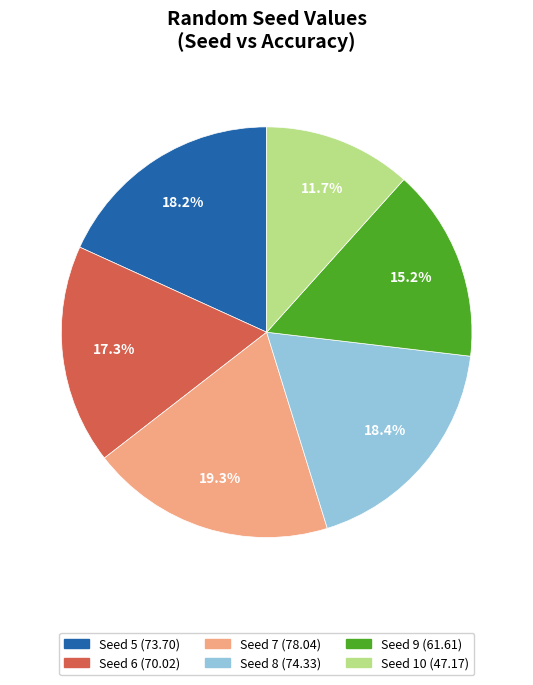

Count the number of slices in the pie.

6